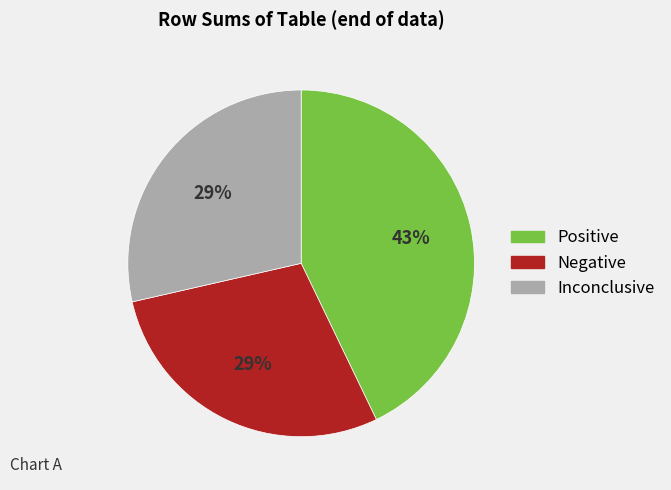

To the nearest percent, what is the difference between the largest and smallest slice percentages?

14%